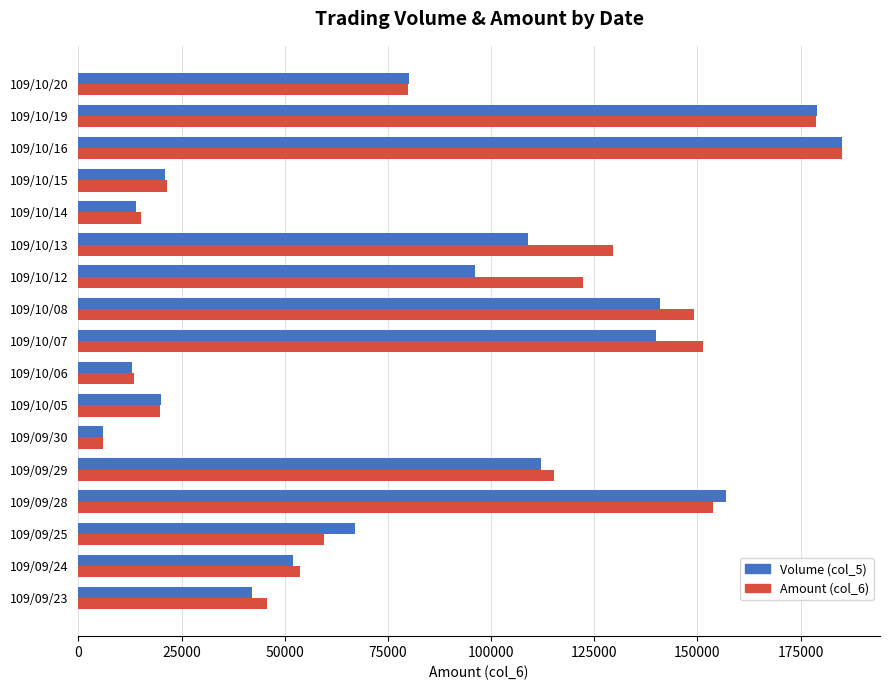

At which category does the chart reach its minimum across all series?

109/09/30